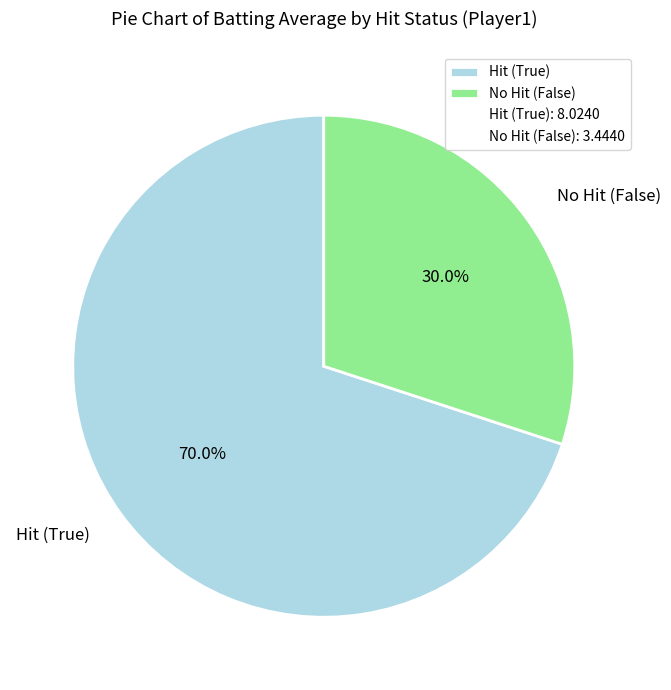

Approximately how many times larger is the value at Hit (True) compared to No Hit (False)?

2.3